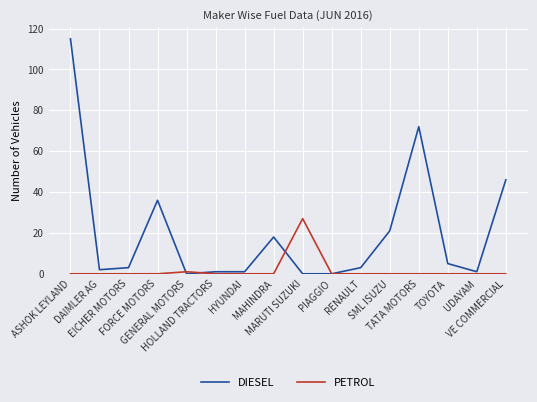

Which series has the largest total across all categories?

DIESEL